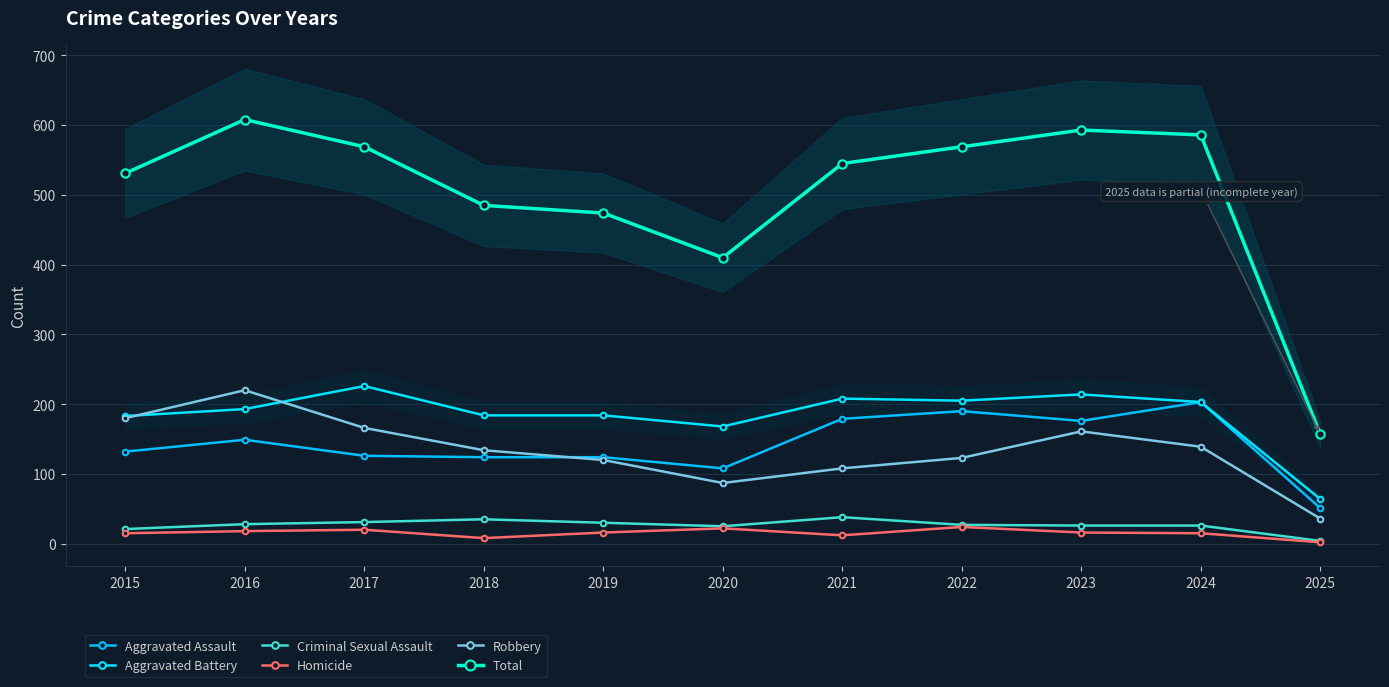

Where is the first local maximum for Homicide?

2017